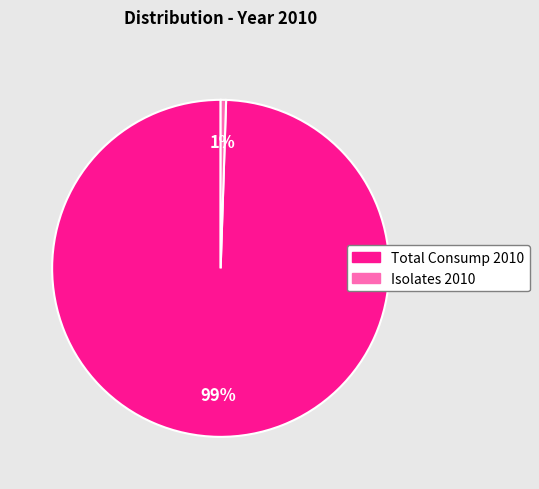

How many segments does this pie chart have?

2